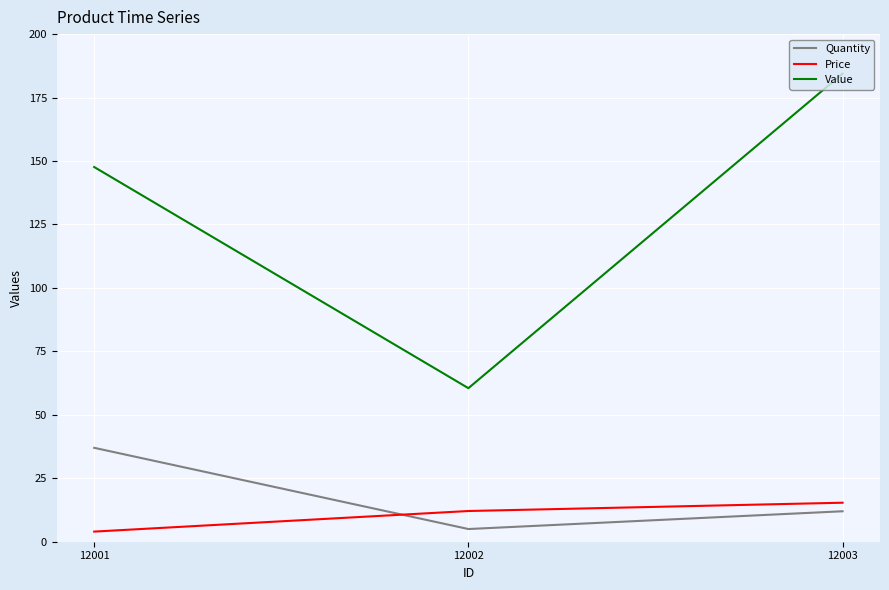

Which series has the largest total across all categories?

Value